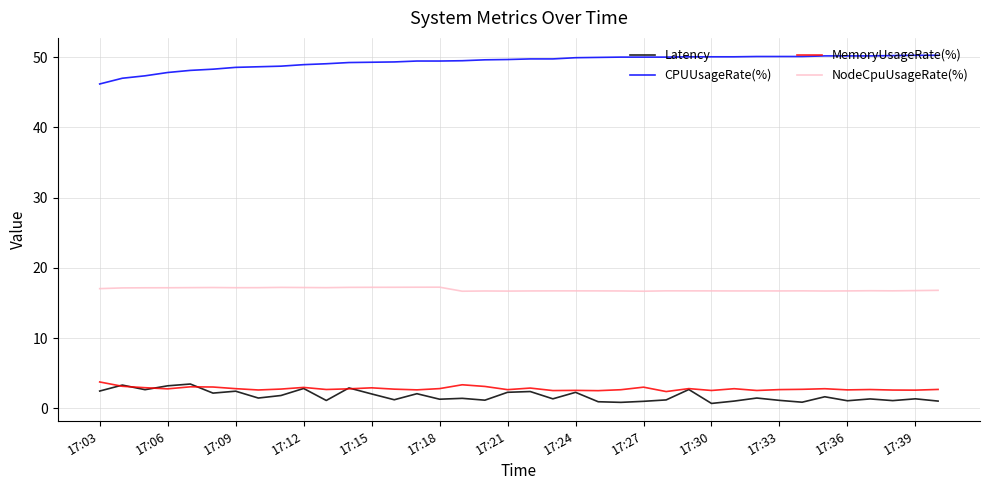

Which series has the largest total across all categories?

CPUUsageRate(%)